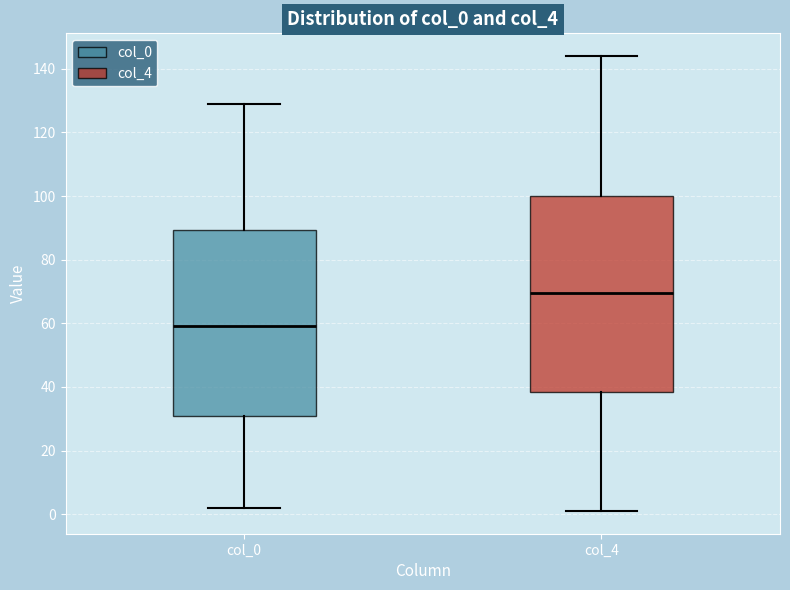

Reading left to right, read every box against the y-axis: the position of its median line, the range the box covers, and the ends of its whiskers. The values are not printed on the chart, so give them approximately, as read against the axis.

col_0: median 60, box 32 to 90, whiskers 2 to 130
col_4: median 70, box 38 to 100, whiskers 2 to 144